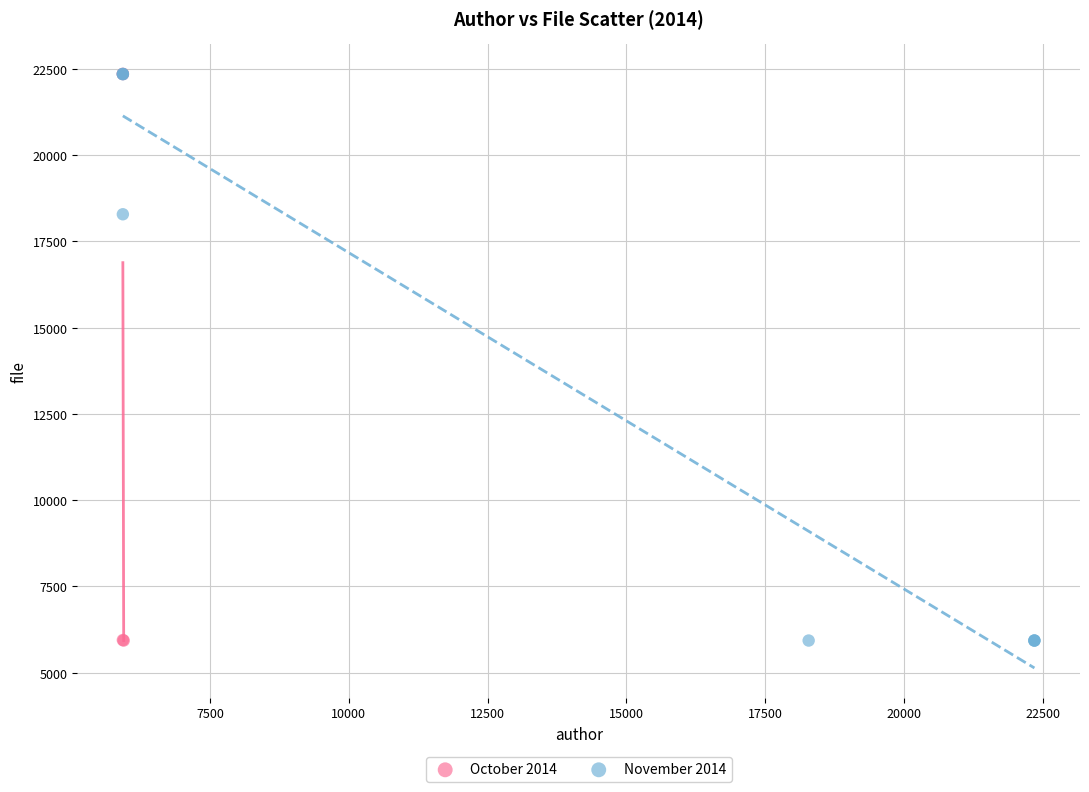

What are all the series names shown in the legend?

October 2014, November 2014